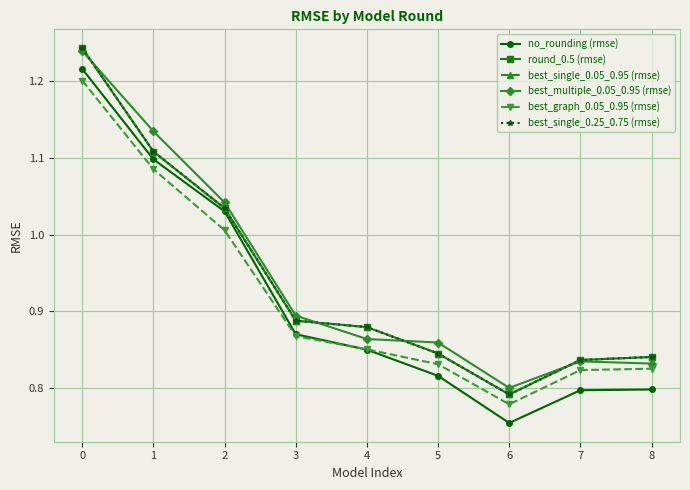

In no_rounding (rmse), how many points are lower than both neighbors (excluding endpoints)?

1